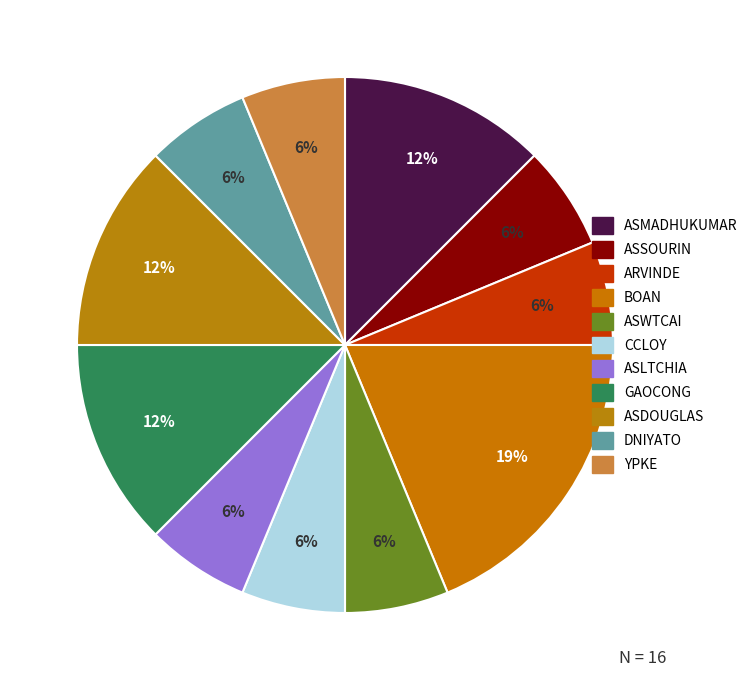

Is there a majority slice in this chart?

No